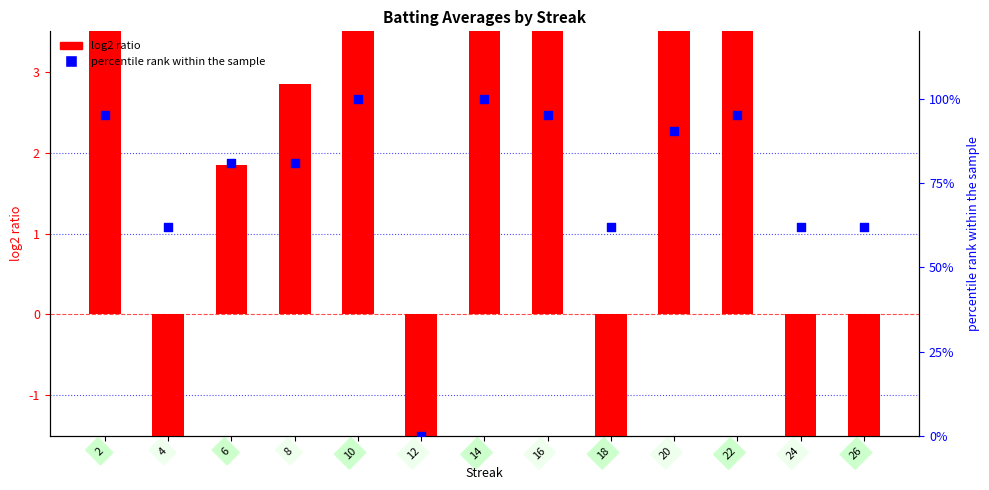

Which series has the largest Y range (max minus min)?

percentile rank within the sample